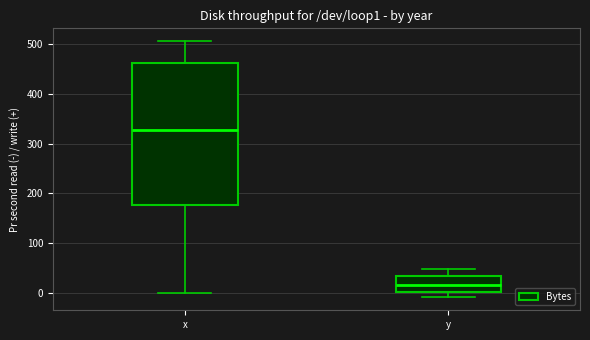

Reading left to right, transcribe this box plot: for each box, give where its median line is, the range the box spans, and where its two whiskers end, as read against the y-axis. The values are not printed on the chart, so give them approximately, as read against the axis.

x: median 330, box 180 to 460, whiskers 0 to 510
y: median 20, box 0 to 30, whiskers -10 to 50